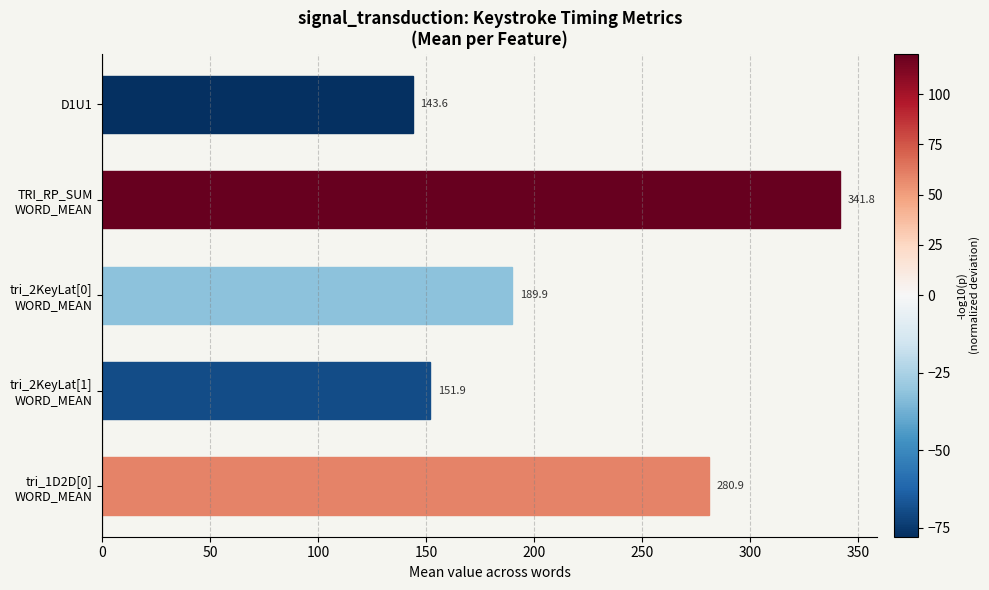

At which category does the chart reach its peak across all series?

TRI_RP_SUM
WORD_MEAN